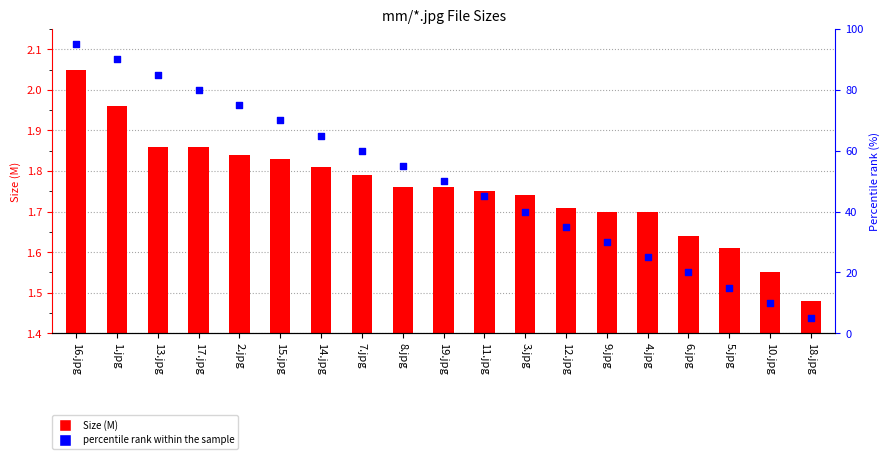

At which category is the sum across all series the highest?

16.jpg